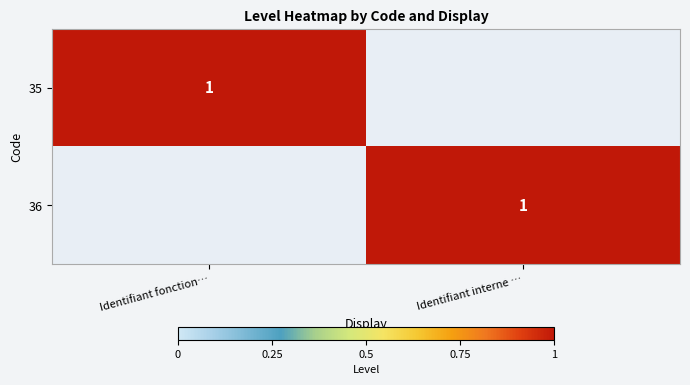

What is the maximum value shown in the chart?

1